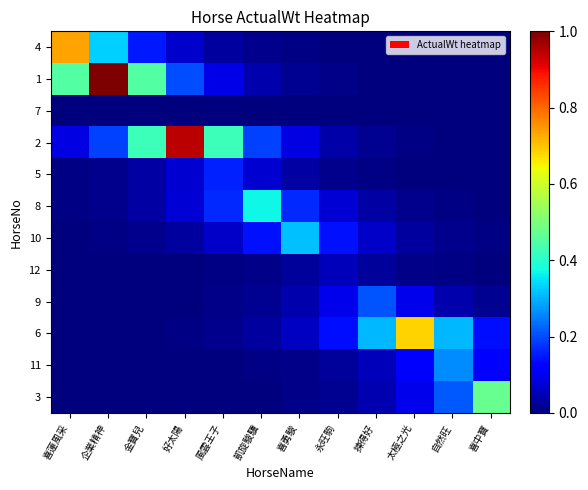

Which series has the widest spread of values?

1